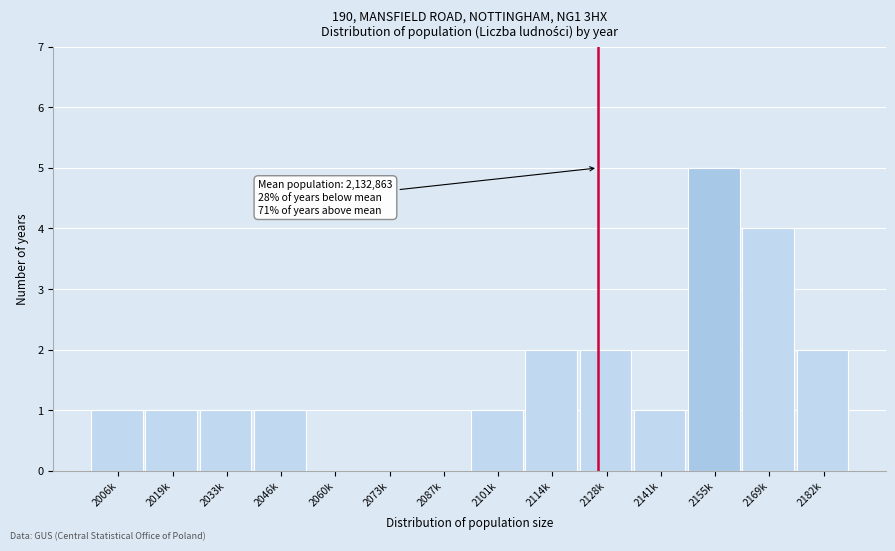

Reading left to right, transcribe all the data shown in this chart.

2006k=1	2019k=1	2033k=1	2046k=1	2060k=0	2073k=0	2087k=0	2101k=1	2114k=2	2128k=2	2141k=1	2155k=5	2169k=4	2182k=2